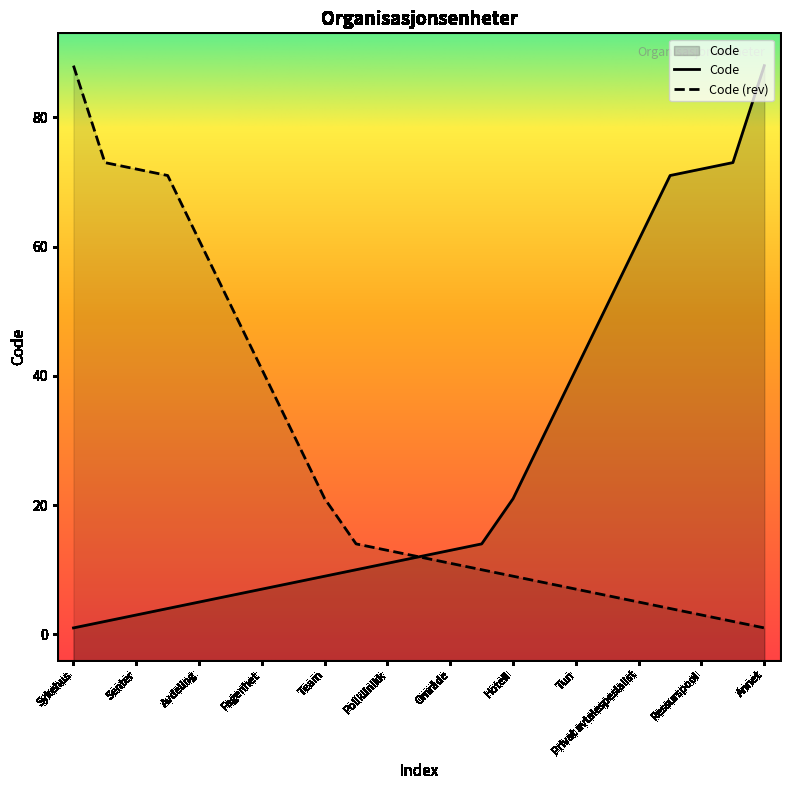

What is the sum of the values at Ressurspool and Divisjon?

76